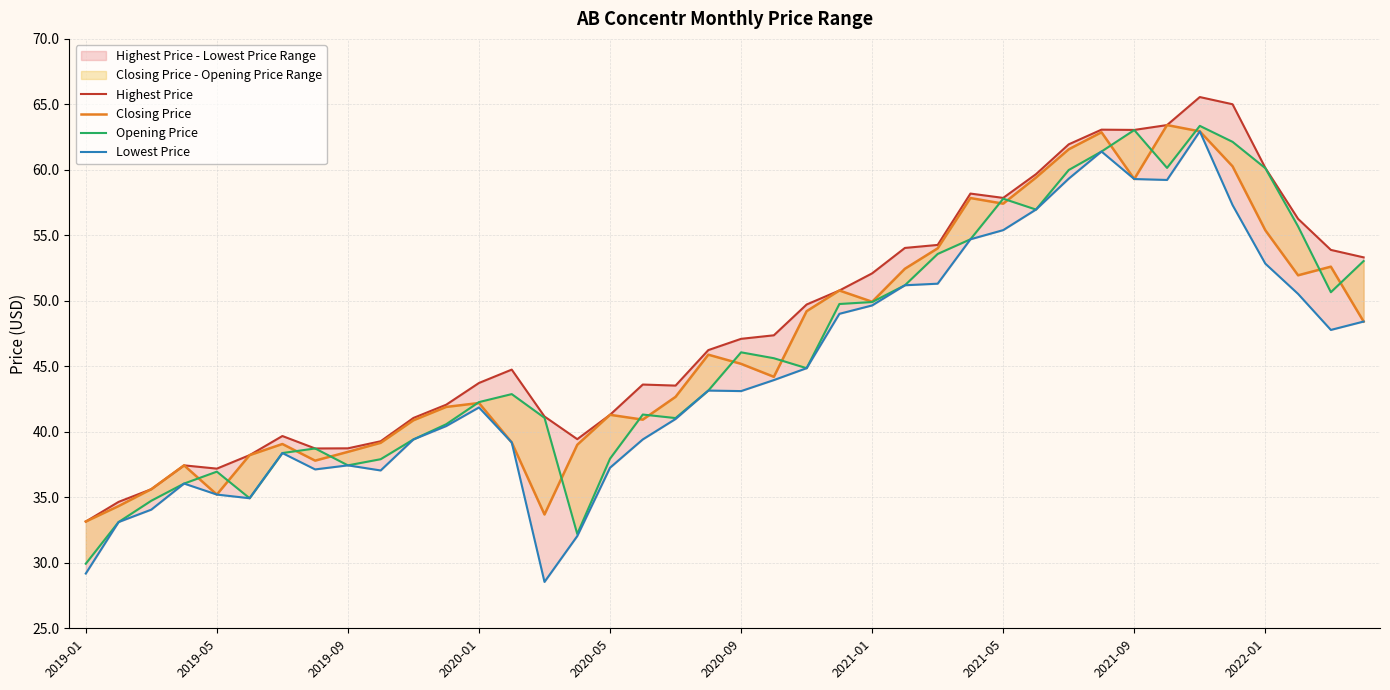

Does the chart display data point markers on the line(s)?

No